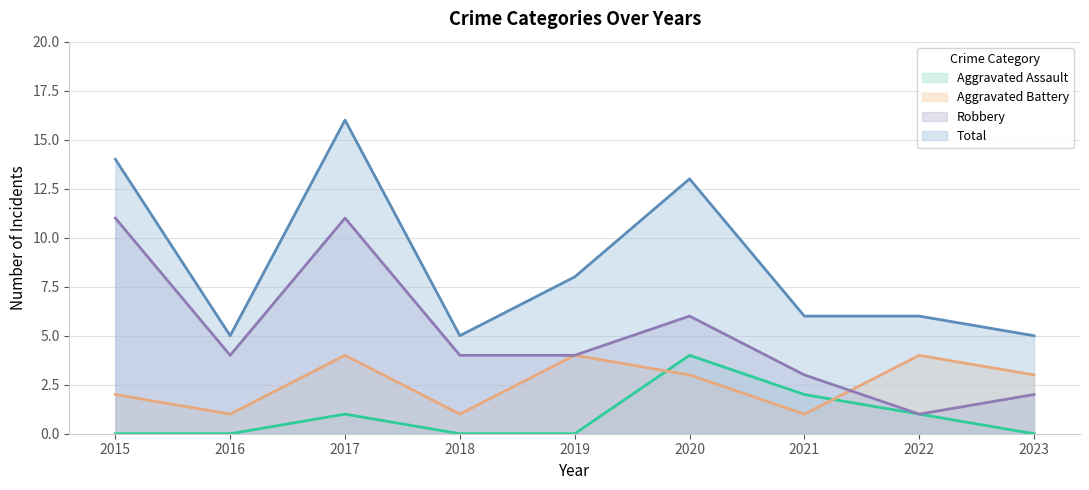

How many values in Aggravated Assault are above zero?

4